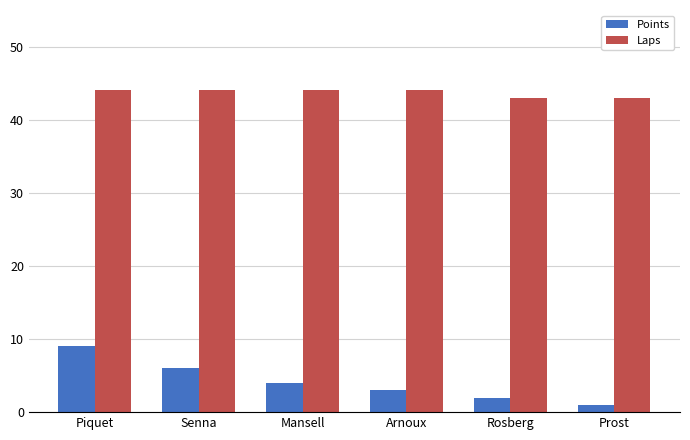

What value does the Points series have at Arnoux?

3